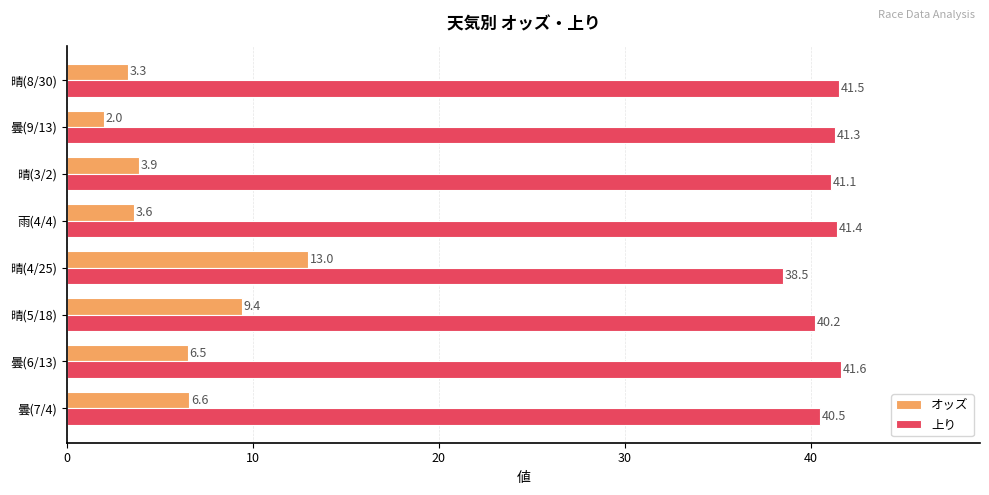

How many categories are shown in the chart?

8